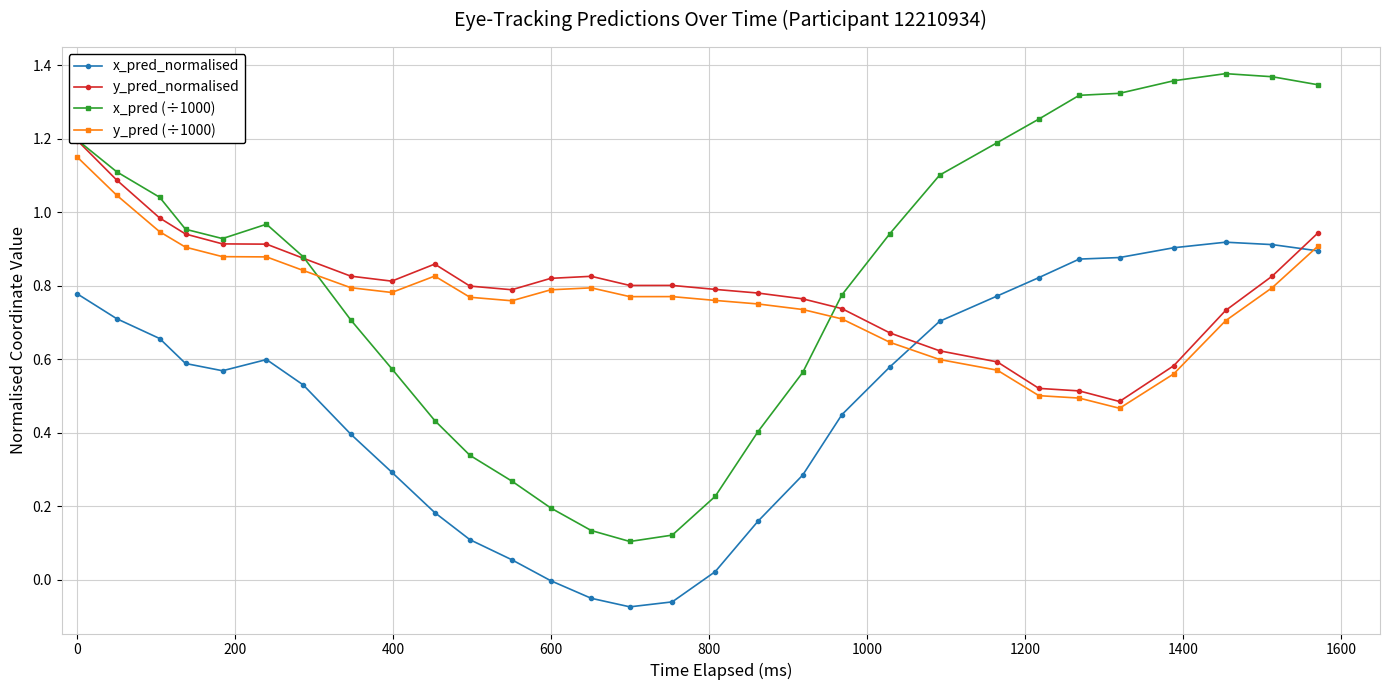

Reading left to right, transcribe all the data shown in this chart.

x_pred_normalised: 0.8	0.7	0.7	0.6	0.6	0.6	0.5	0.4	0.3	0.2	0.1	0.1	-0.0	-0.1	-0.1	-0.1	0.0	0.2	0.3	0.4	0.6	0.7	0.8	0.8	0.9	0.9	0.9	0.9	0.9	0.9
y_pred_normalised: 1.2	1.1	1.0	0.9	0.9	0.9	0.9	0.8	0.8	0.9	0.8	0.8	0.8	0.8	0.8	0.8	0.8	0.8	0.8	0.7	0.7	0.6	0.6	0.5	0.5	0.5	0.6	0.7	0.8	0.9
x_pred (÷1000): 1.2	1.1	1.0	1.0	0.9	1.0	0.9	0.7	0.6	0.4	0.3	0.3	0.2	0.1	0.1	0.1	0.2	0.4	0.6	0.8	0.9	1.1	1.2	1.3	1.3	1.3	1.4	1.4	1.4	1.3
y_pred (÷1000): 1.1	1.0	0.9	0.9	0.9	0.9	0.8	0.8	0.8	0.8	0.8	0.8	0.8	0.8	0.8	0.8	0.8	0.8	0.7	0.7	0.6	0.6	0.6	0.5	0.5	0.5	0.6	0.7	0.8	0.9